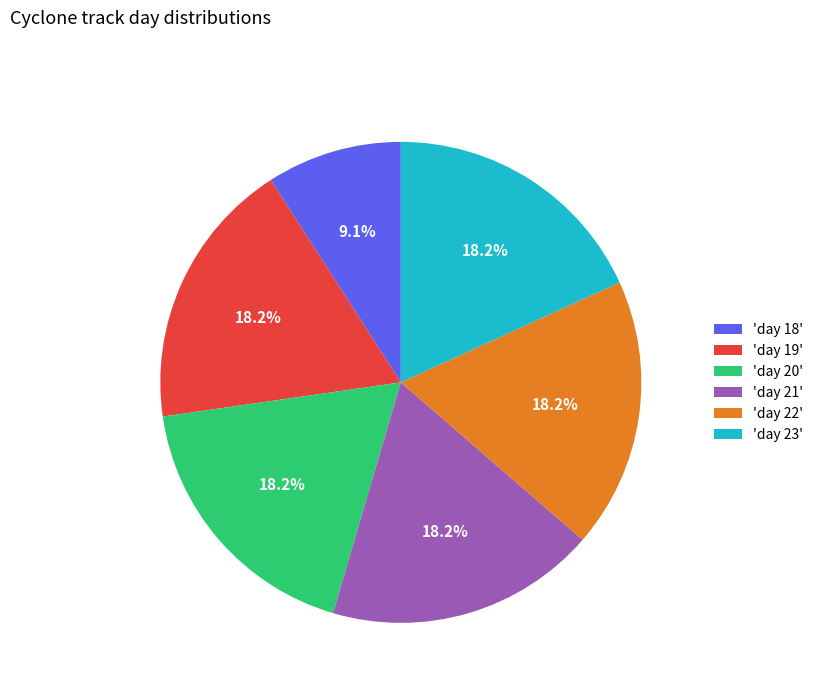

Do 'day 19' and 'day 23' together represent more than half of the pie?

No